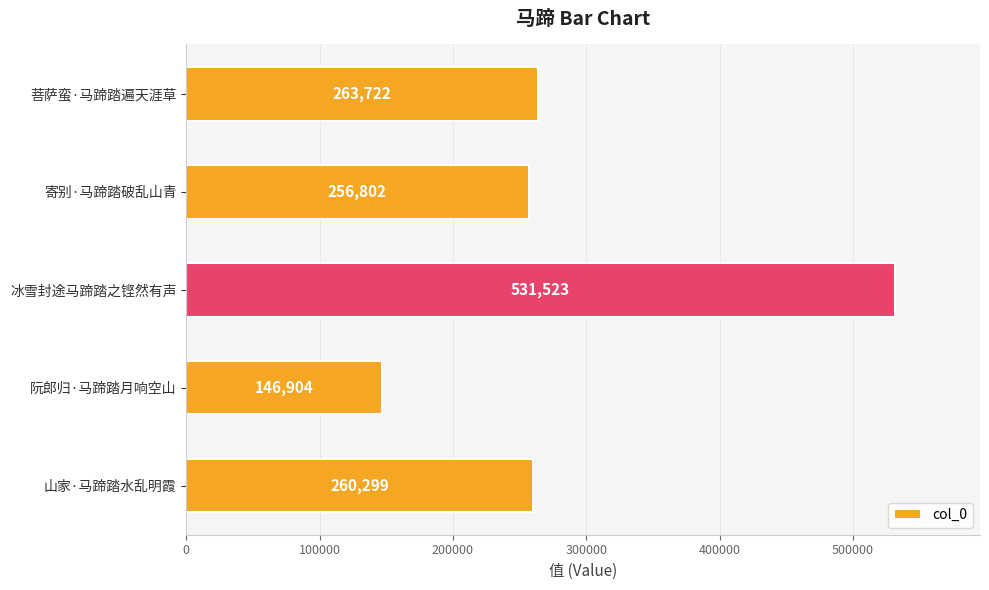

At which category does the chart reach its peak across all series?

冰雪封途马蹄踏之铿然有声